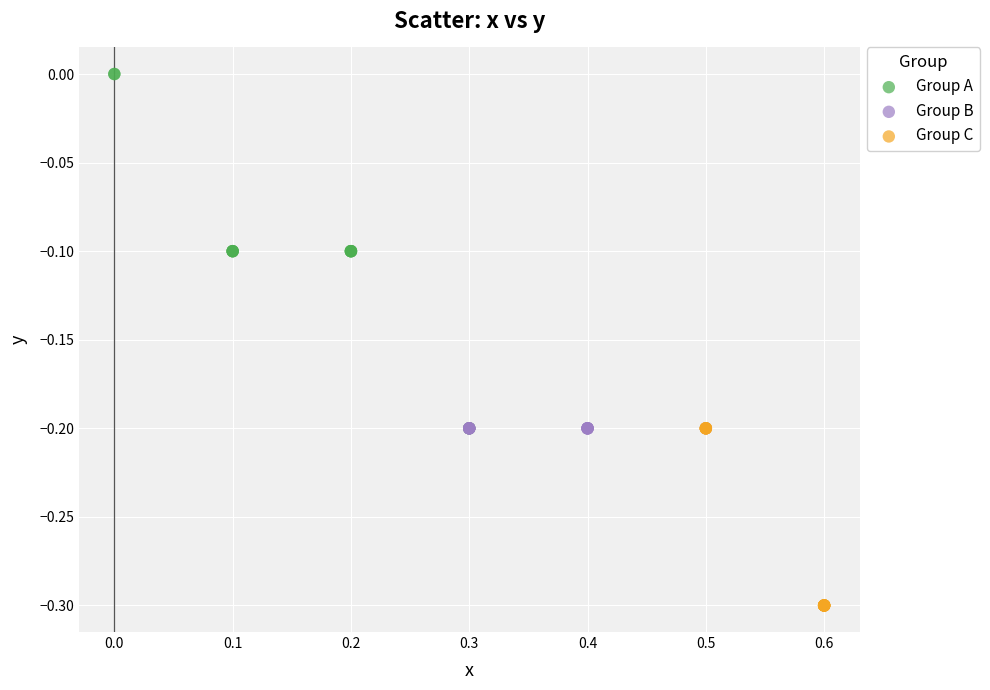

Which series contains the highest Y value?

Group A